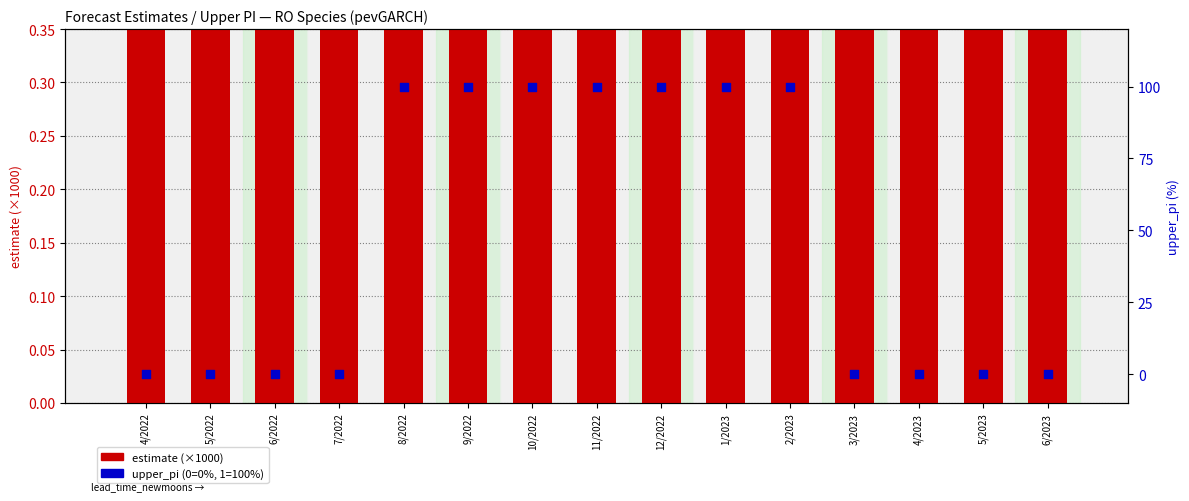

Is the value of upper_pi (0 or 1 → %) at 8/2022 greater than the value of estimate (×1000) at 6/2023?

Yes